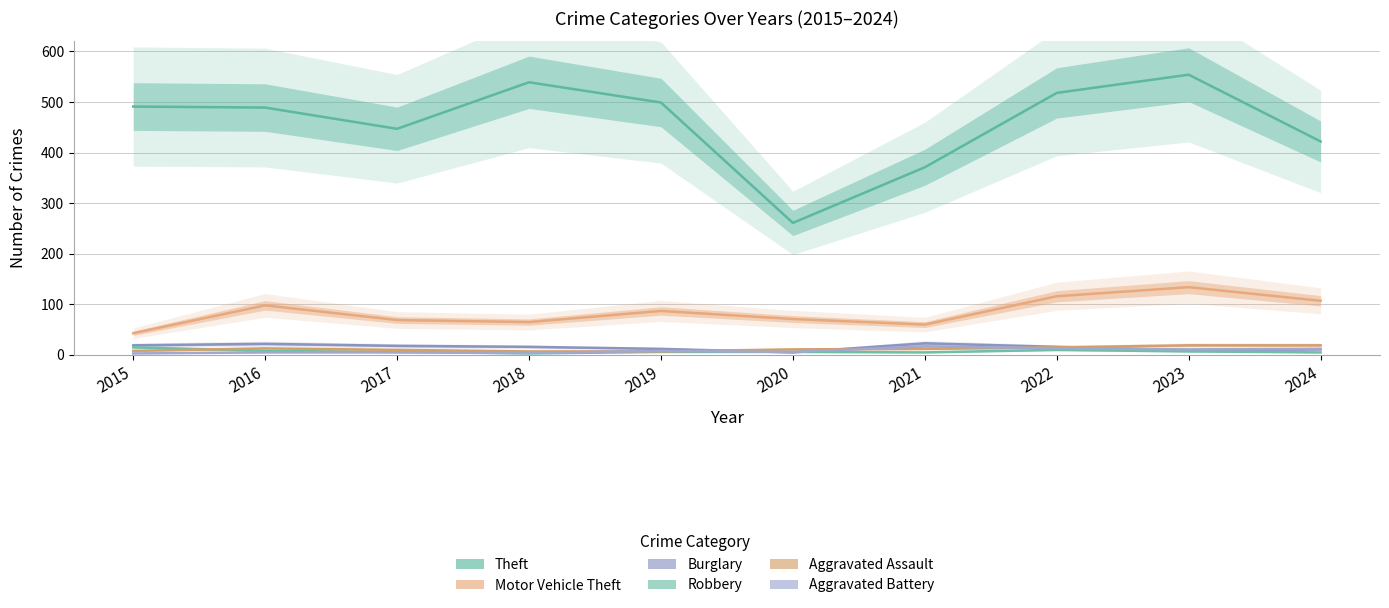

Which series has the largest total across all categories?

Theft